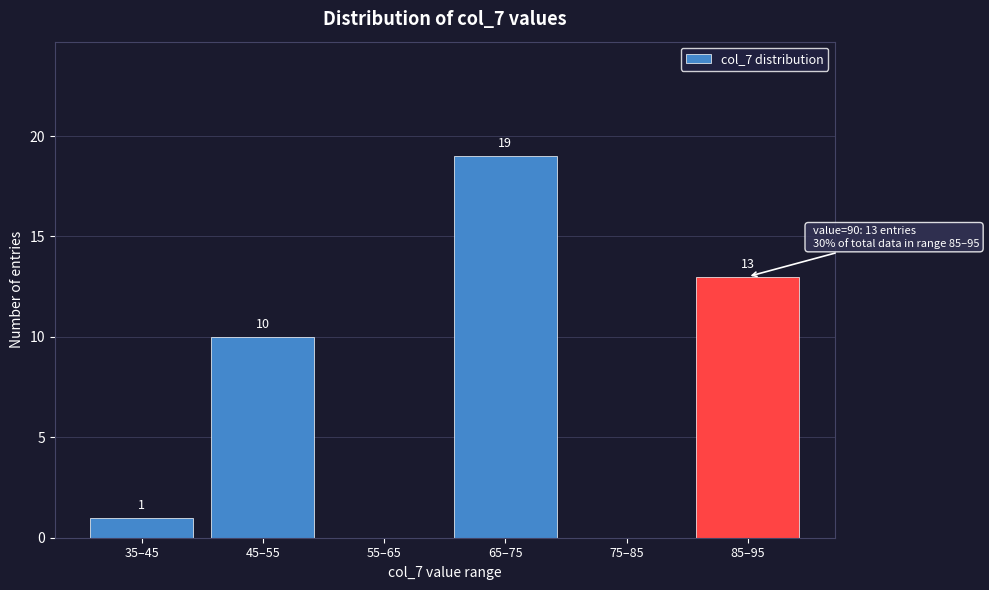

Reading left to right, extract all data points from this chart.

35–45=1	45–55=10	55–65=0	65–75=19	75–85=0	85–95=13